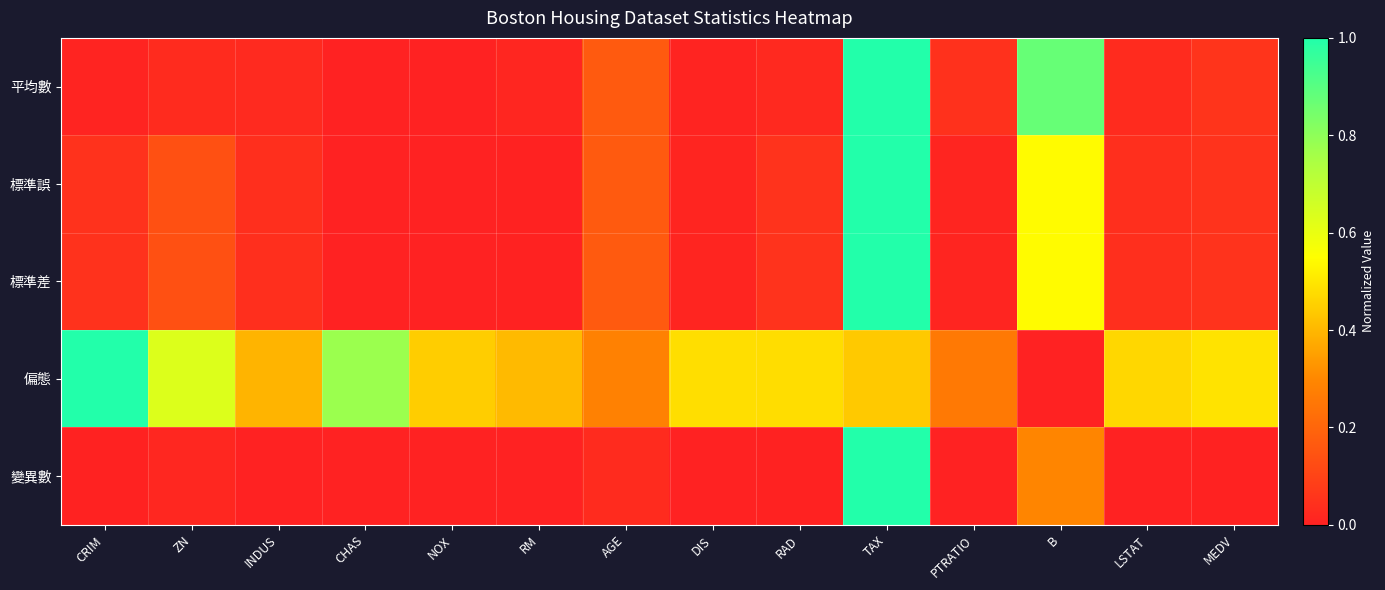

Reading left to right, list all the values displayed in this chart.

平均數: CRIM=0.0	ZN=0.0	INDUS=0.0	CHAS=0.0	NOX=0.0	RM=0.0	AGE=0.2	DIS=0.0	RAD=0.0	TAX=1.0	PTRATIO=0.0	B=0.9	LSTAT=0.0	MEDV=0.1
標準誤: CRIM=0.1	ZN=0.1	INDUS=0.0	CHAS=0.0	NOX=0.0	RM=0.0	AGE=0.2	DIS=0.0	RAD=0.1	TAX=1.0	PTRATIO=0.0	B=0.5	LSTAT=0.0	MEDV=0.1
標準差: CRIM=0.1	ZN=0.1	INDUS=0.0	CHAS=0.0	NOX=0.0	RM=0.0	AGE=0.2	DIS=0.0	RAD=0.1	TAX=1.0	PTRATIO=0.0	B=0.5	LSTAT=0.0	MEDV=0.1
偏態: CRIM=1.0	ZN=0.6	INDUS=0.4	CHAS=0.8	NOX=0.4	RM=0.4	AGE=0.3	DIS=0.5	RAD=0.5	TAX=0.4	PTRATIO=0.3	B=0.0	LSTAT=0.5	MEDV=0.5
變異數: CRIM=0.0	ZN=0.0	INDUS=0.0	CHAS=0.0	NOX=0.0	RM=0.0	AGE=0.0	DIS=0.0	RAD=0.0	TAX=1.0	PTRATIO=0.0	B=0.3	LSTAT=0.0	MEDV=0.0